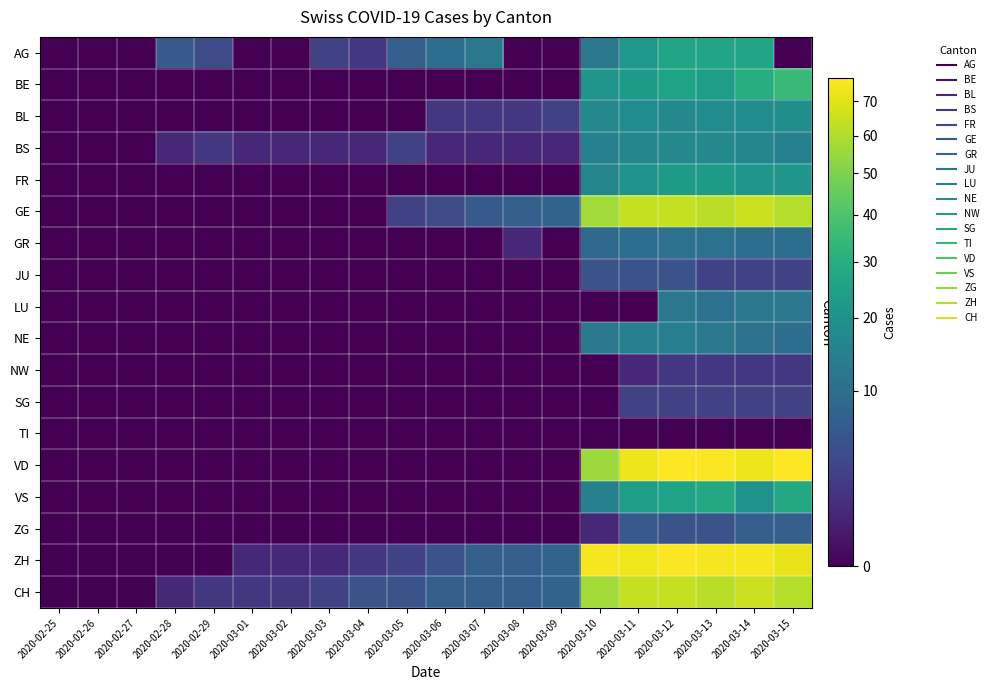

What is the spread (max minus min) of values at 2020-03-06?

10